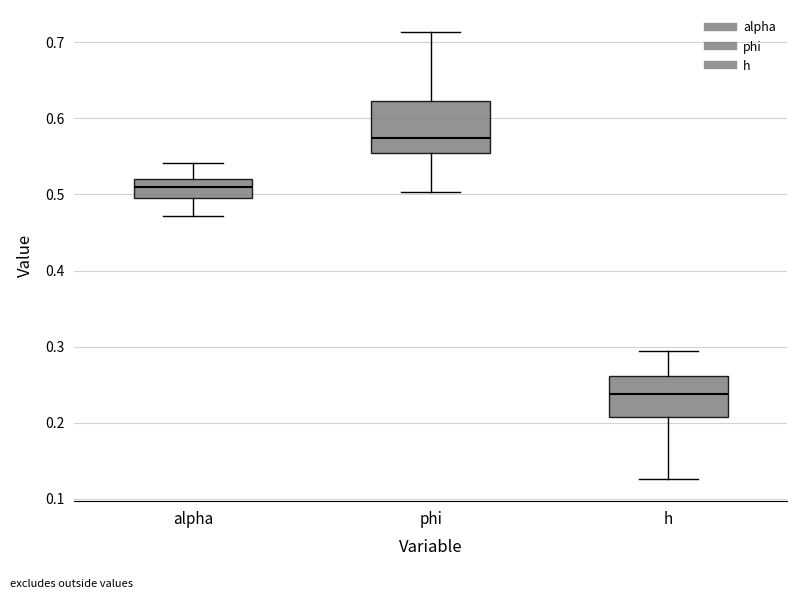

Which box has the lowest median line?

h